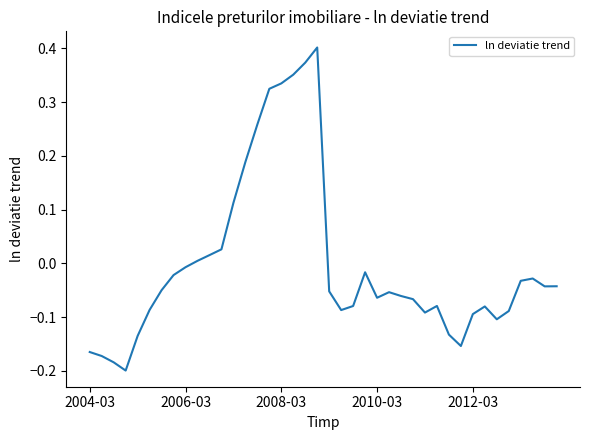

What is the difference between the maximum and minimum values?

0.6